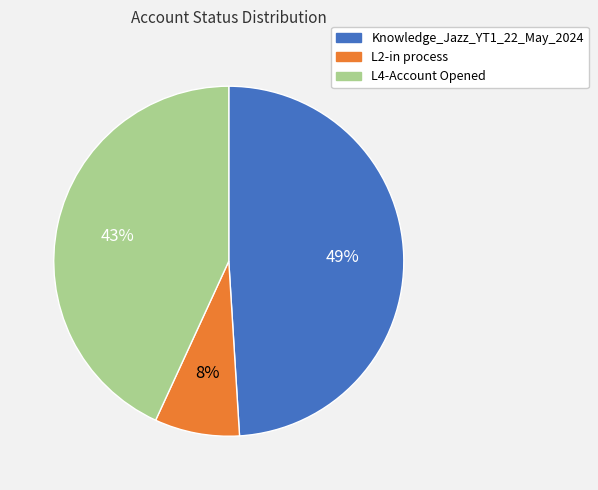

Does Knowledge_Jazz_YT1_22_May_2024 represent more than half of the total?

No